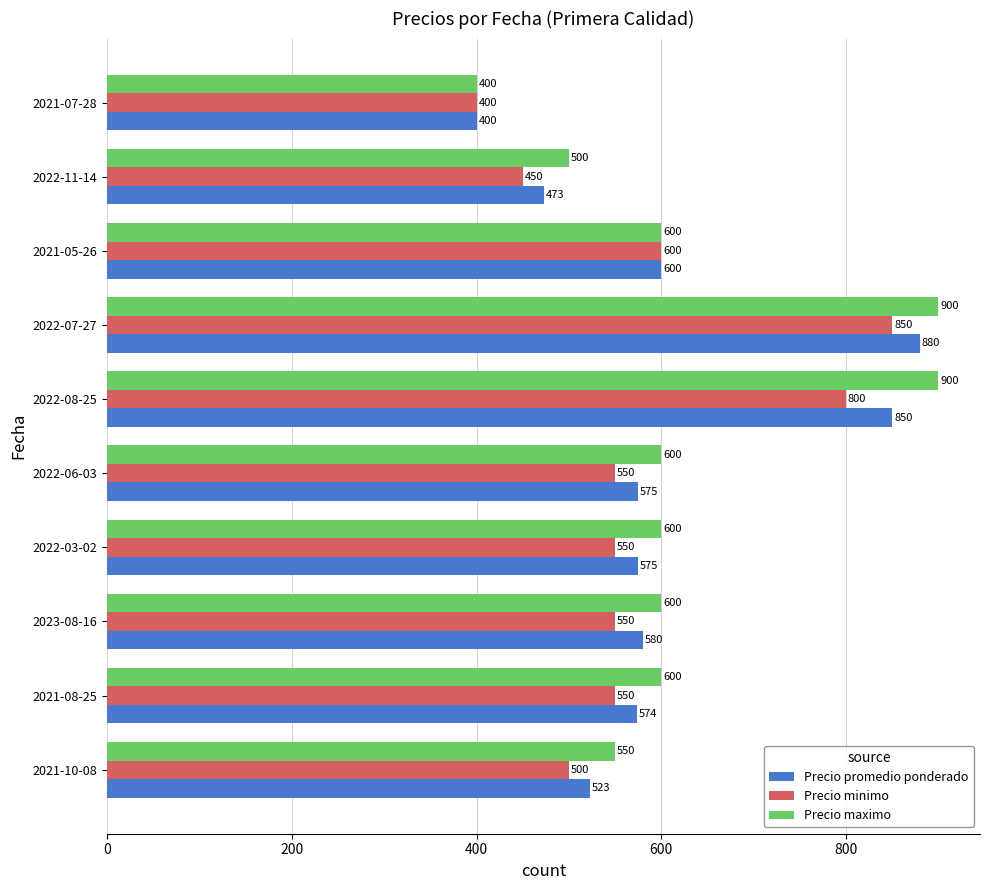

What is the difference between the second highest and minimum values in the Precio promedio ponderado series?

450